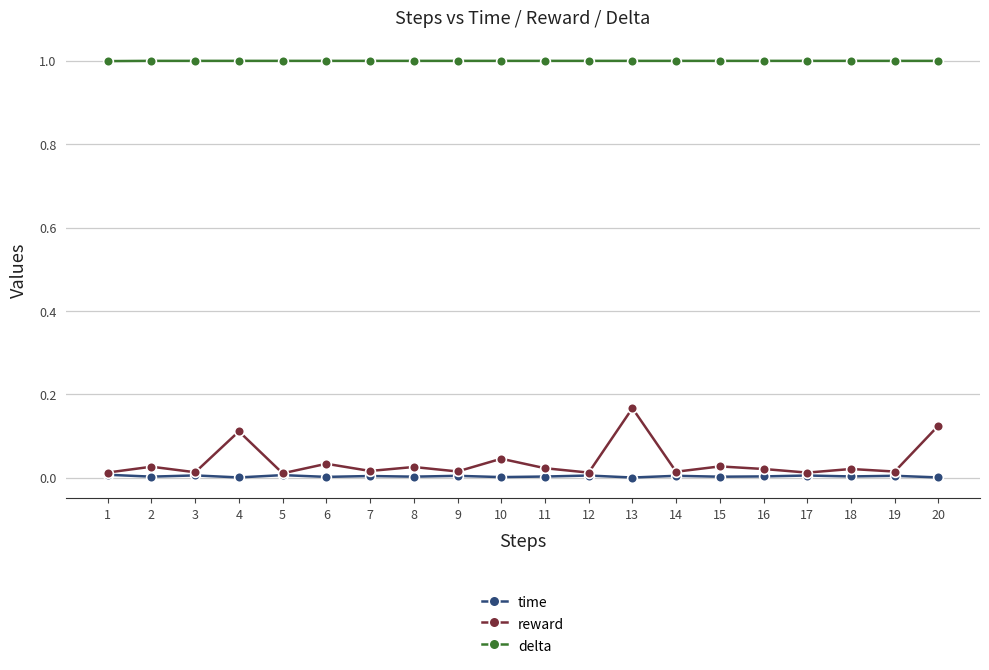

True or false: time has more than 1 points higher than both neighbors.

True